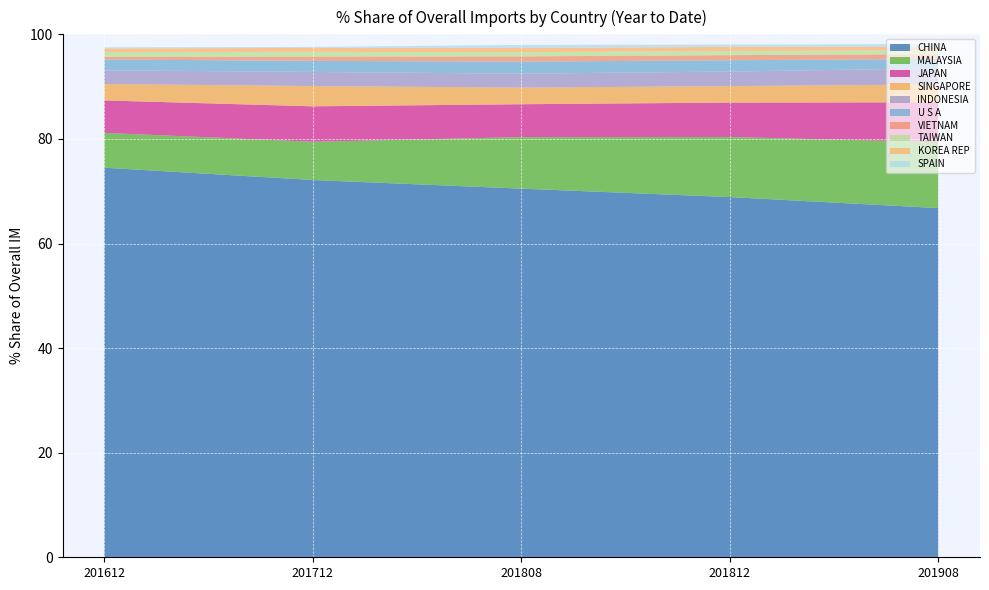

Reading left to right, list all the values displayed in this chart.

201908_% Share: 66.8	12.6	7.6	3.4	3.1	1.8	0.9	0.7	0.7	0.5
201812_% Share: 68.9	11.5	6.6	3.2	2.8	2.2	1.0	0.8	0.8	0.4
201808_% Share: 70.5	9.9	6.3	3.2	2.7	2.3	1.0	0.8	0.8	0.6
201712_% Share: 72.1	7.3	6.8	3.9	2.7	2.1	0.8	0.9	0.8	0.2
201612_% Share: 74.5	6.7	6.2	3.1	2.6	2.1	0.5	0.9	0.7	0.2